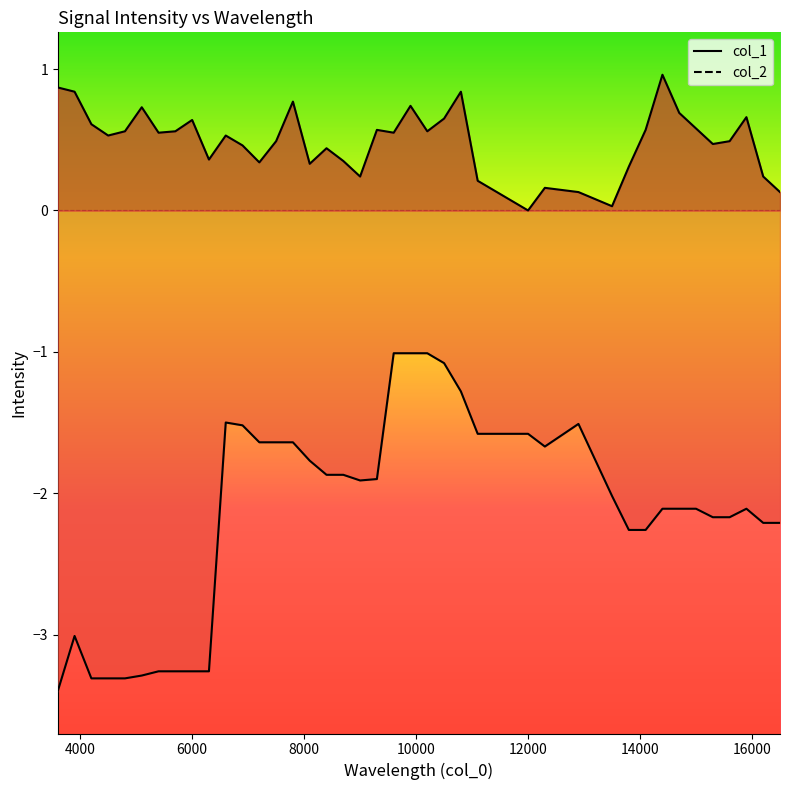

At how many categories does at least one series exceed 0?

39